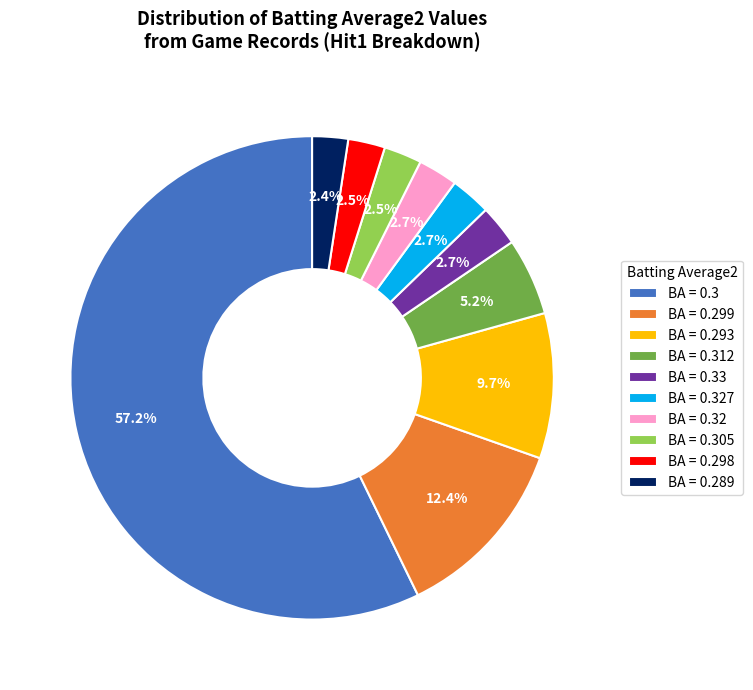

To the nearest percent, what is the average slice percentage?

10%